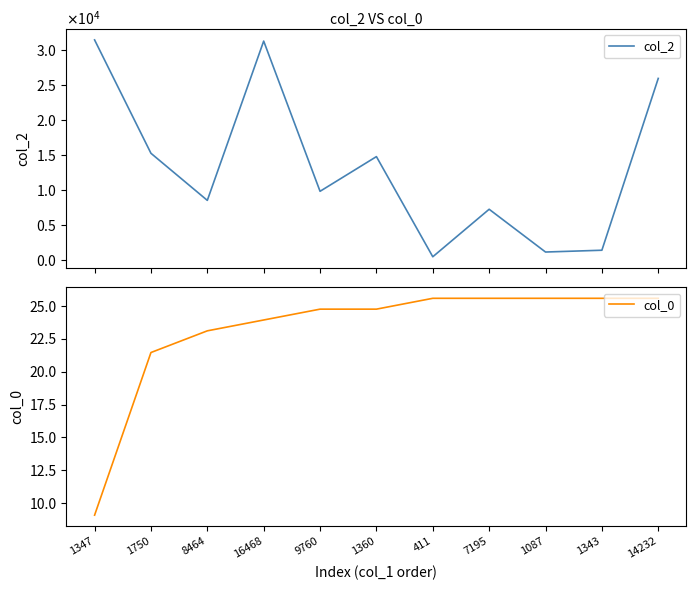

At which label does col_2 first exceed 9760?

1347